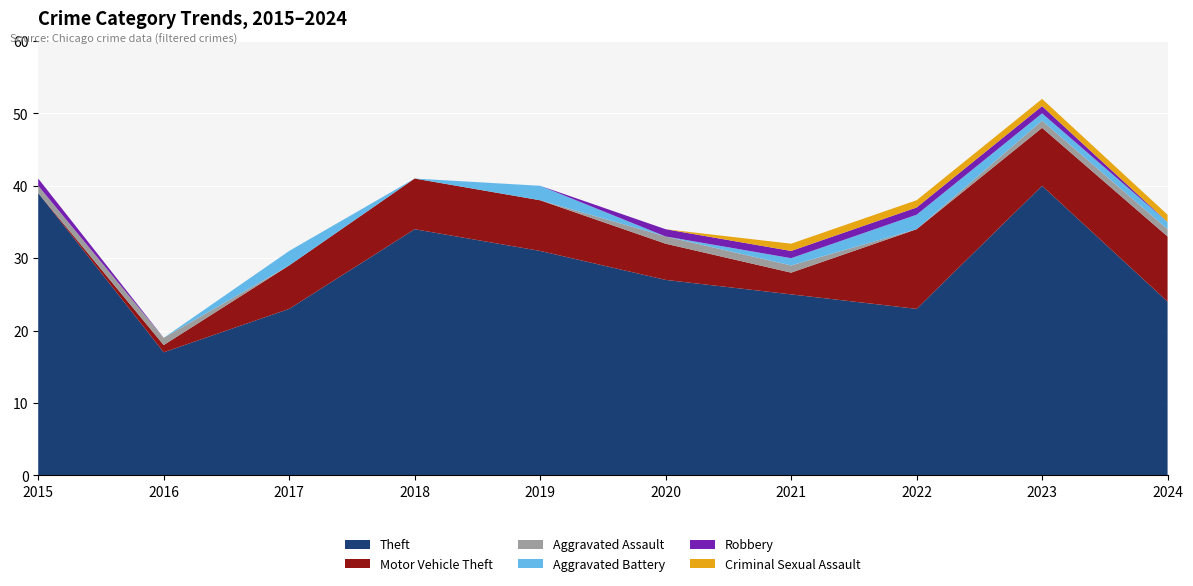

Reading right to left, transcribe all the data shown in this chart.

Theft: 2024=24	2023=40	2022=23	2021=25	2020=27	2019=31	2018=34	2017=23	2016=17	2015=39
Motor Vehicle Theft: 2024=9	2023=8	2022=11	2021=3	2020=5	2019=7	2018=7	2017=6	2016=1	2015=0
Aggravated Assault: 2024=1	2023=1	2022=0	2021=1	2020=1	2019=0	2018=0	2017=0	2016=1	2015=1
Aggravated Battery: 2024=1	2023=1	2022=2	2021=1	2020=0	2019=2	2018=0	2017=2	2016=0	2015=0
Robbery: 2024=0	2023=1	2022=1	2021=1	2020=1	2019=0	2018=0	2017=0	2016=0	2015=1
Criminal Sexual Assault: 2024=1	2023=1	2022=1	2021=1	2020=0	2019=0	2018=0	2017=0	2016=0	2015=0